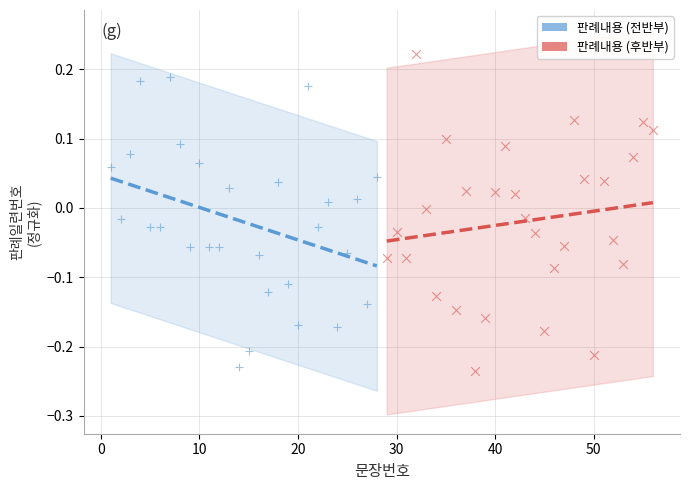

What are all the series names shown in the legend?

판례내용 (전반부), 판례내용 (후반부)